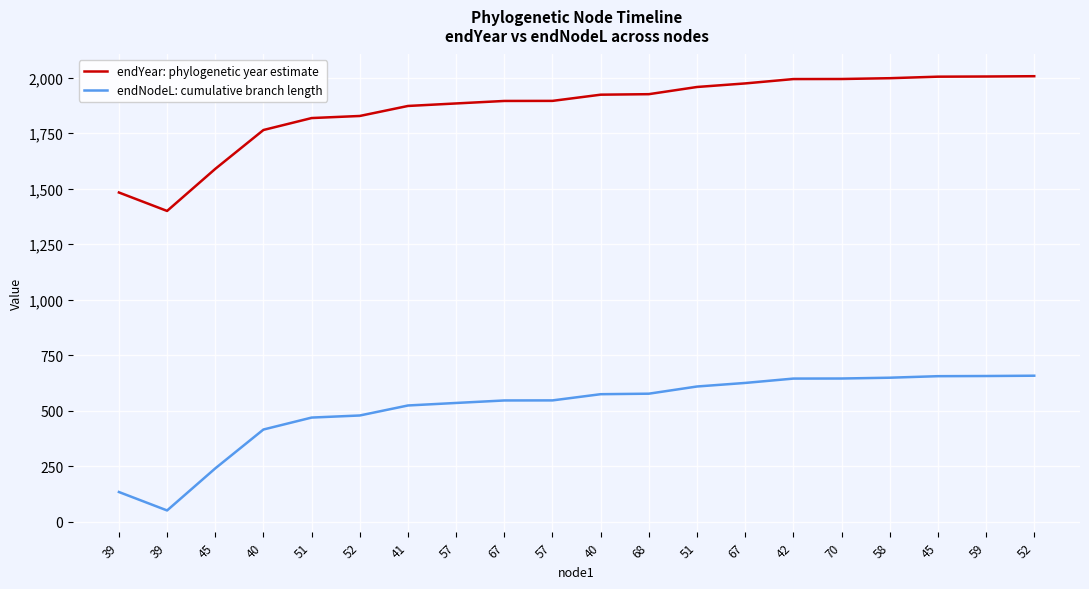

Which label corresponds to the largest value in the chart?

52